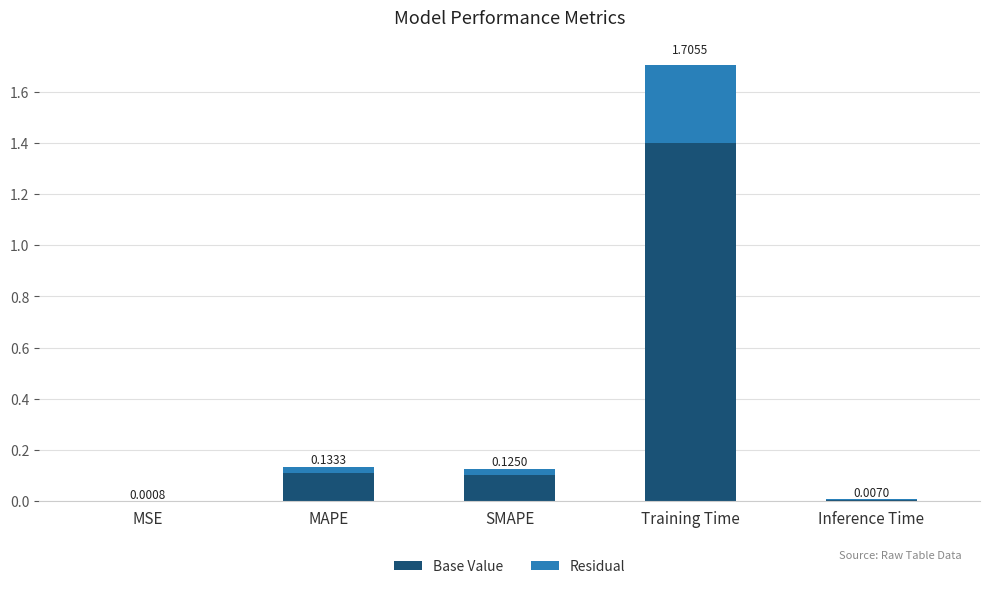

What is the sum of all Base Value values?

1.6